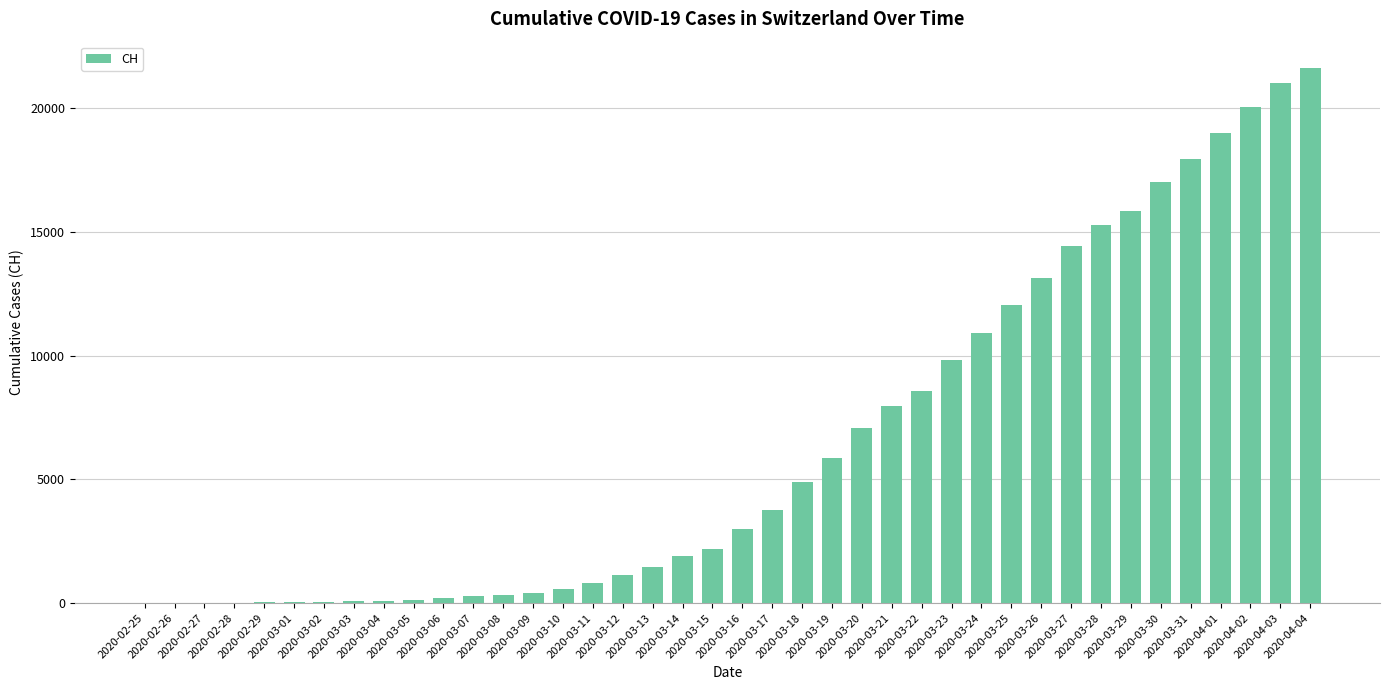

What is the maximum value shown in the chart?

21605